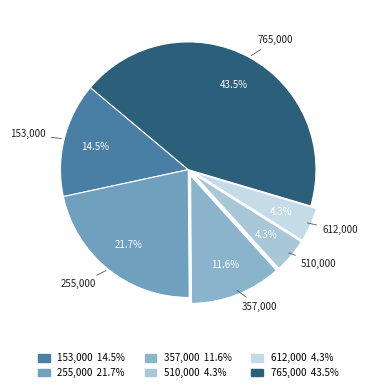

Count the number of slices in the pie.

6